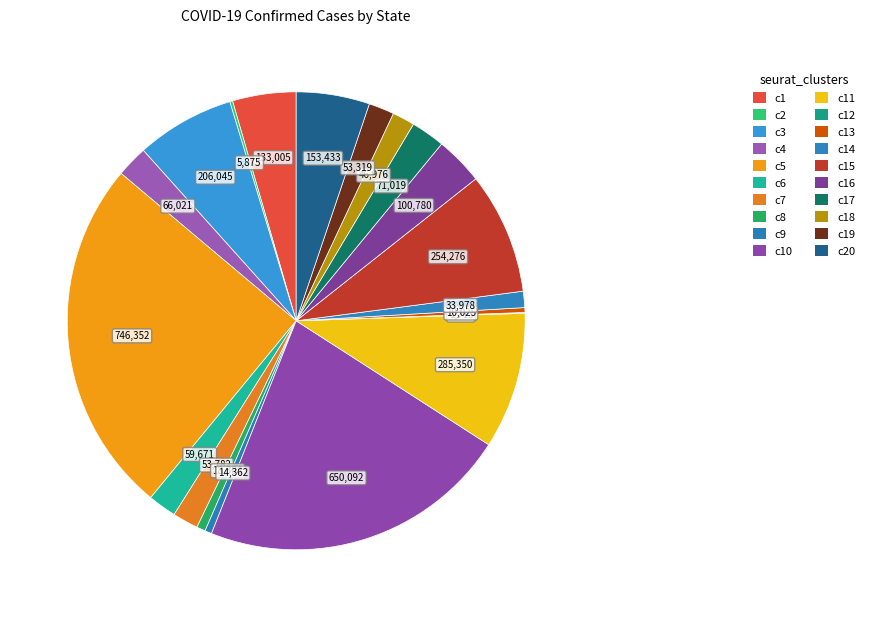

To the nearest percent, what is the difference between the largest and smallest slice percentages?

25%